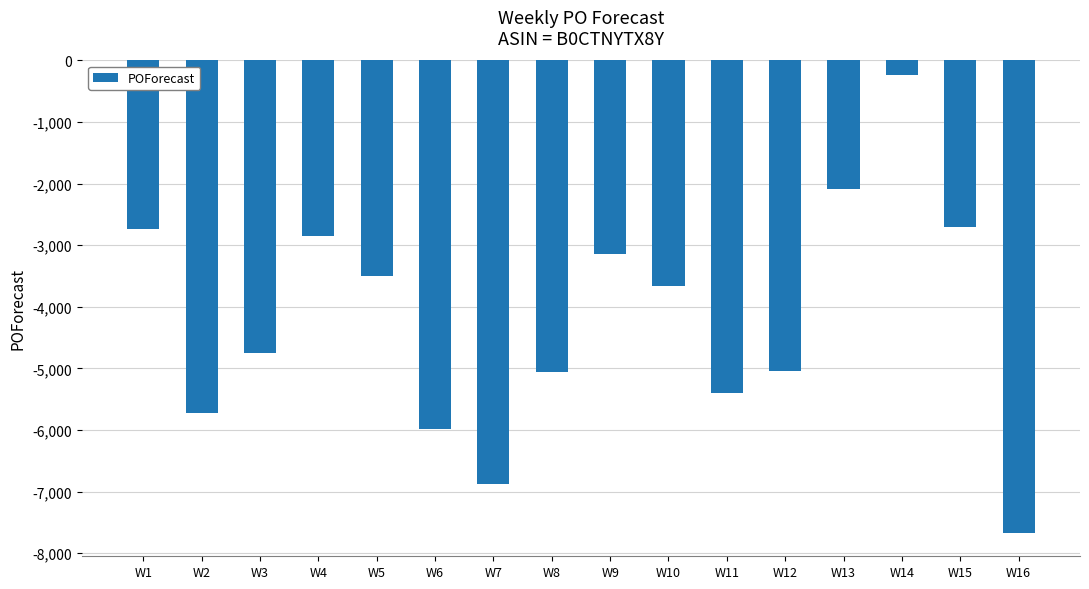

What is the difference between the values at W16 and W3?

2912